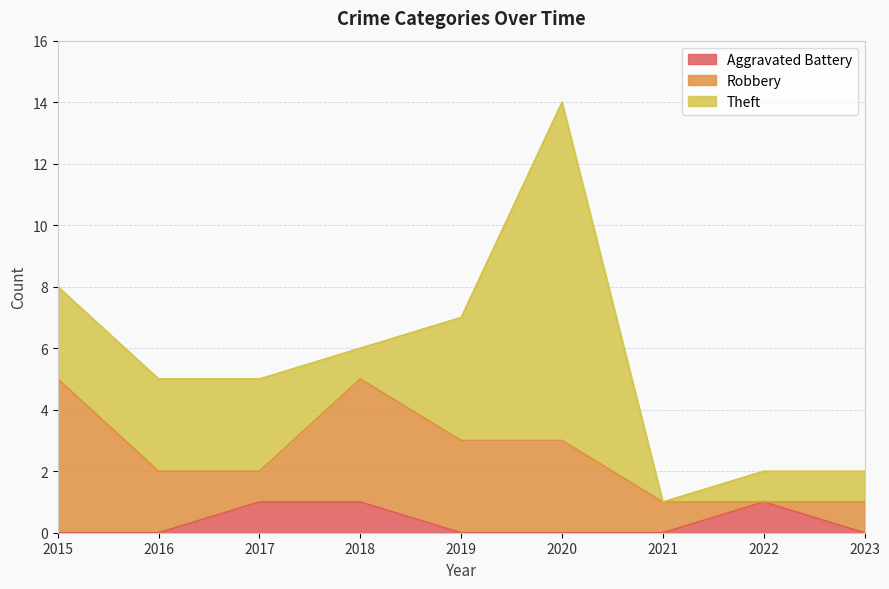

What is the value of the Aggravated Battery point at the 4th from the left?

1